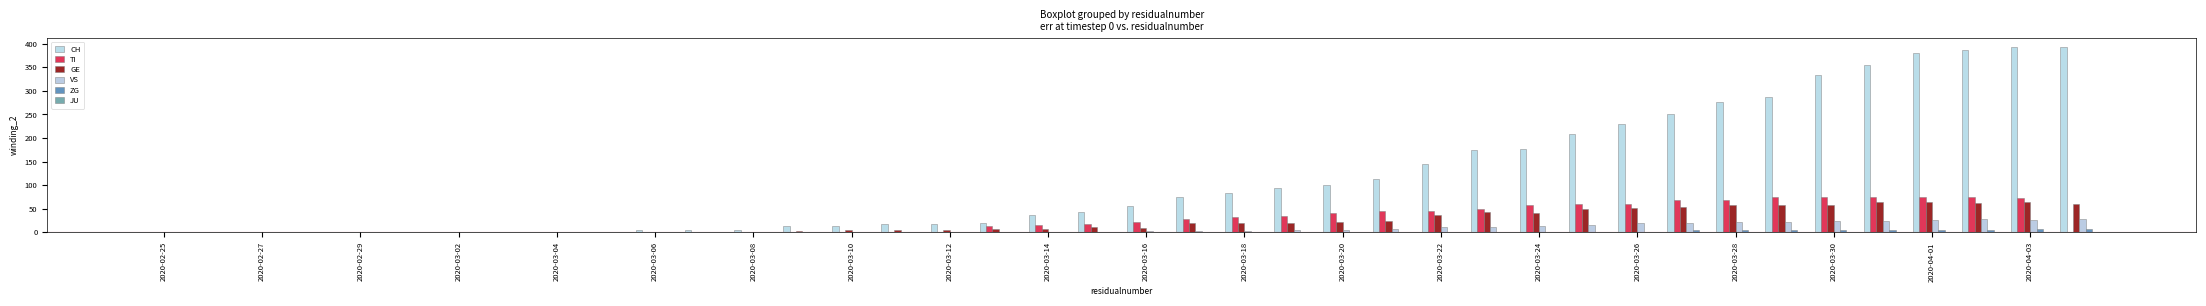

At how many categories does at least one series exceed 199?

11